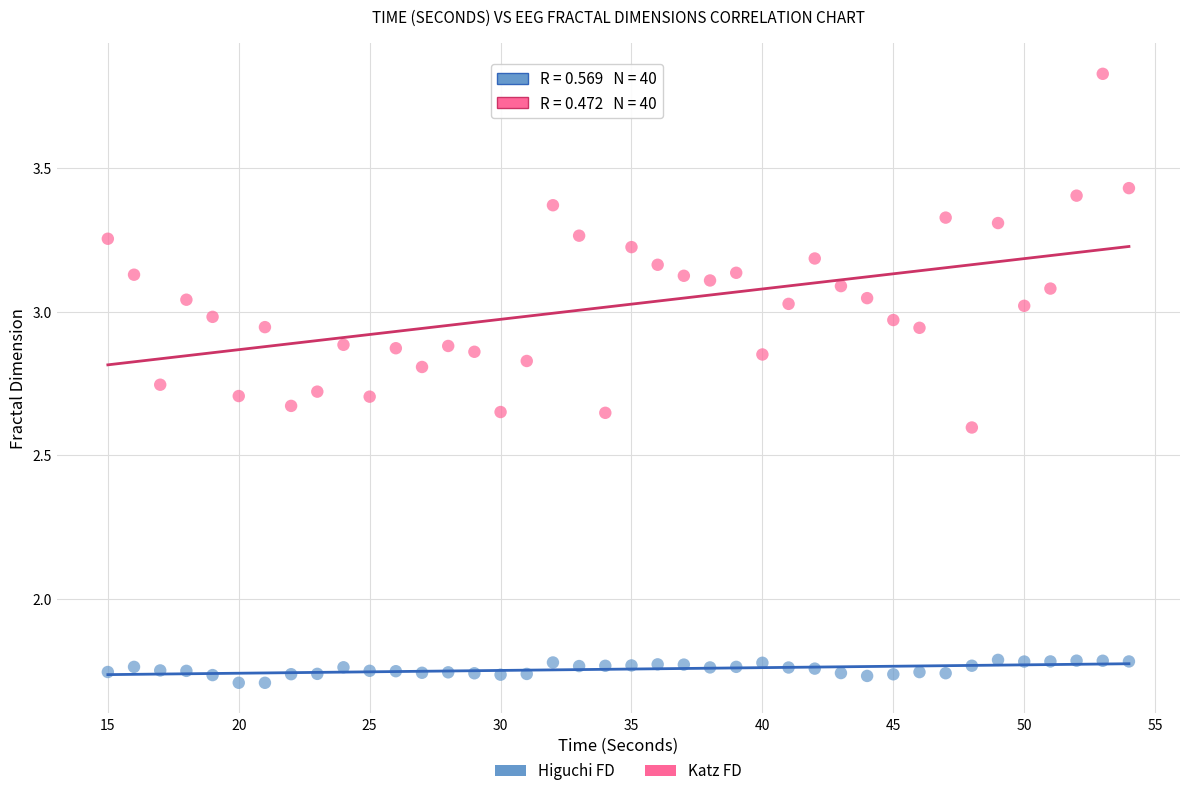

Which series reaches the minimum Y coordinate?

Higuchi FD